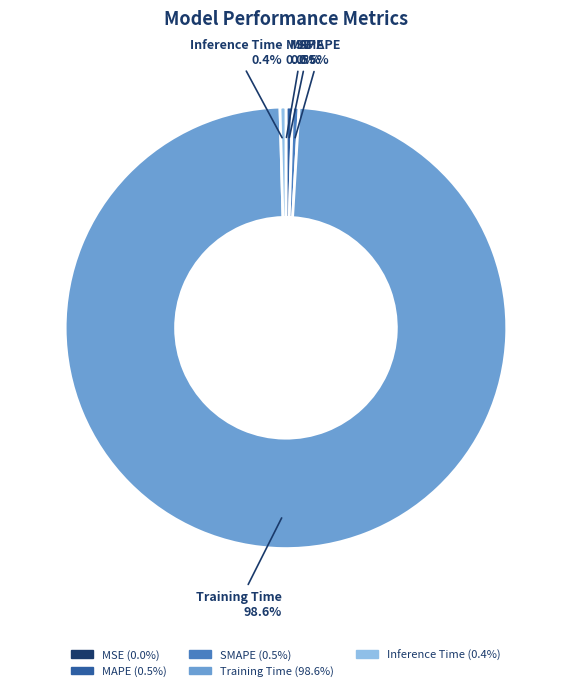

To the nearest percent, what is the difference between the Training Time and SMAPE slice percentages?

98%